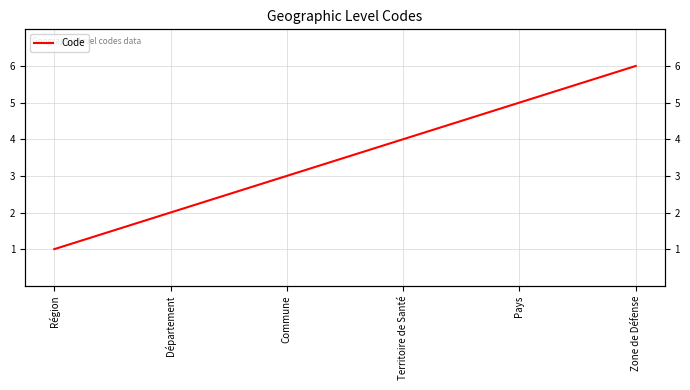

True or false: the data has more than 2 interior local peaks.

False